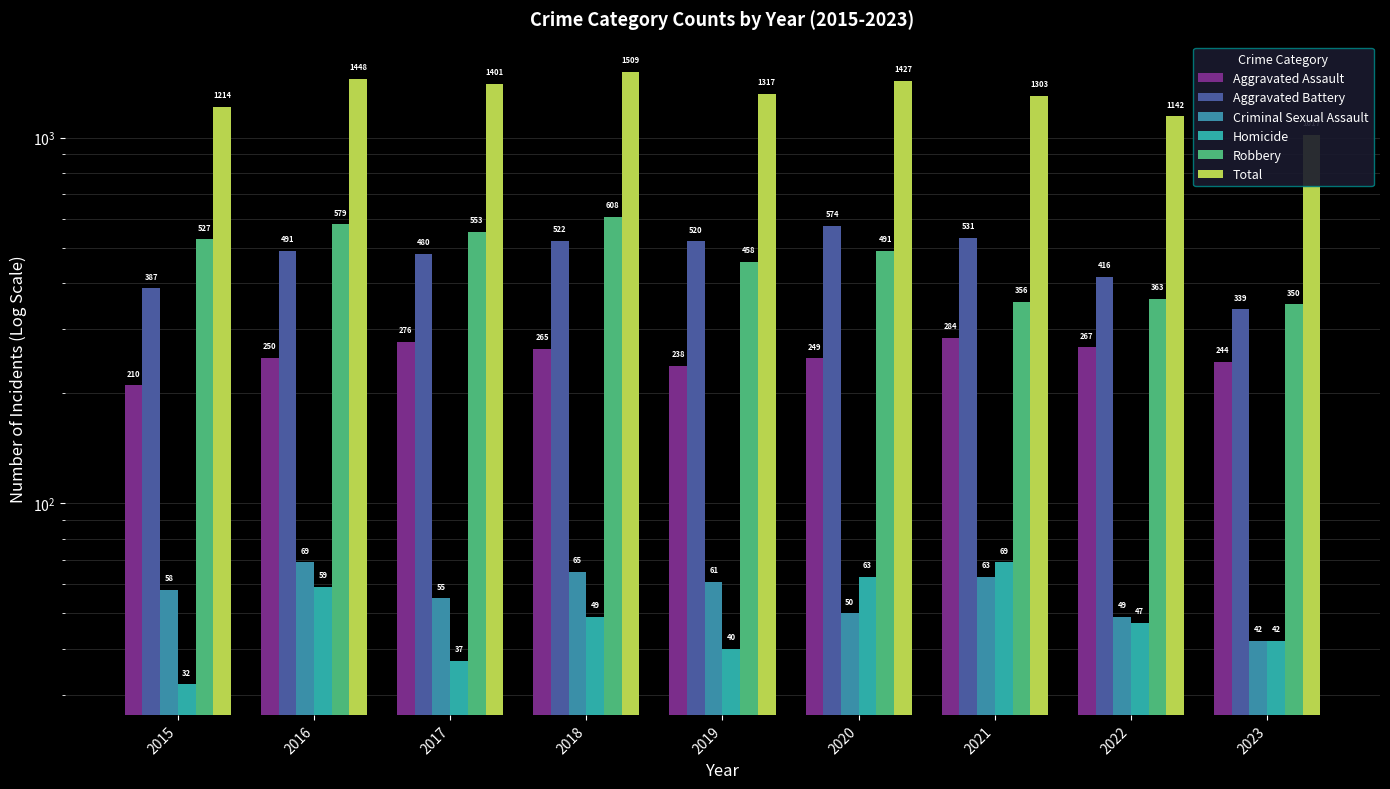

Does the chart contain stacked bars?

No